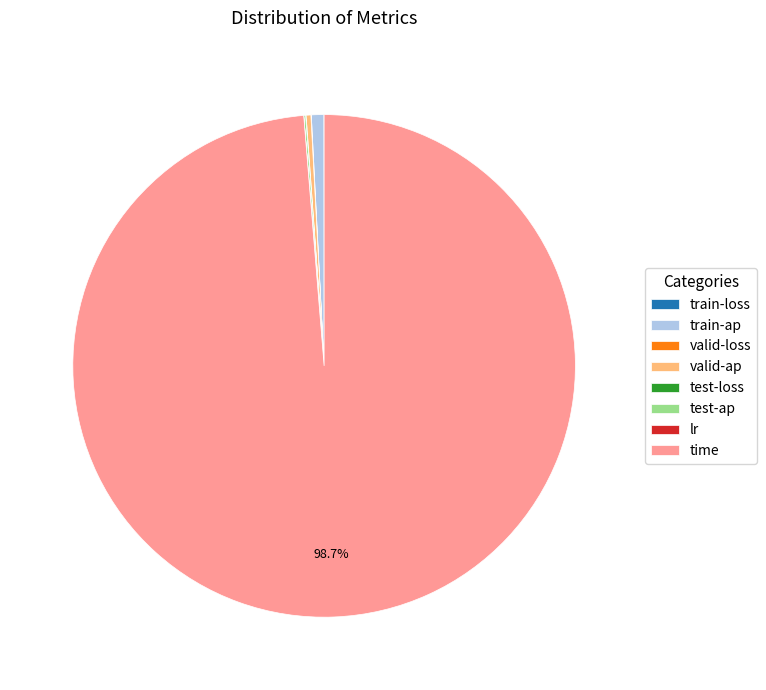

Does time represent more than half of the total?

Yes